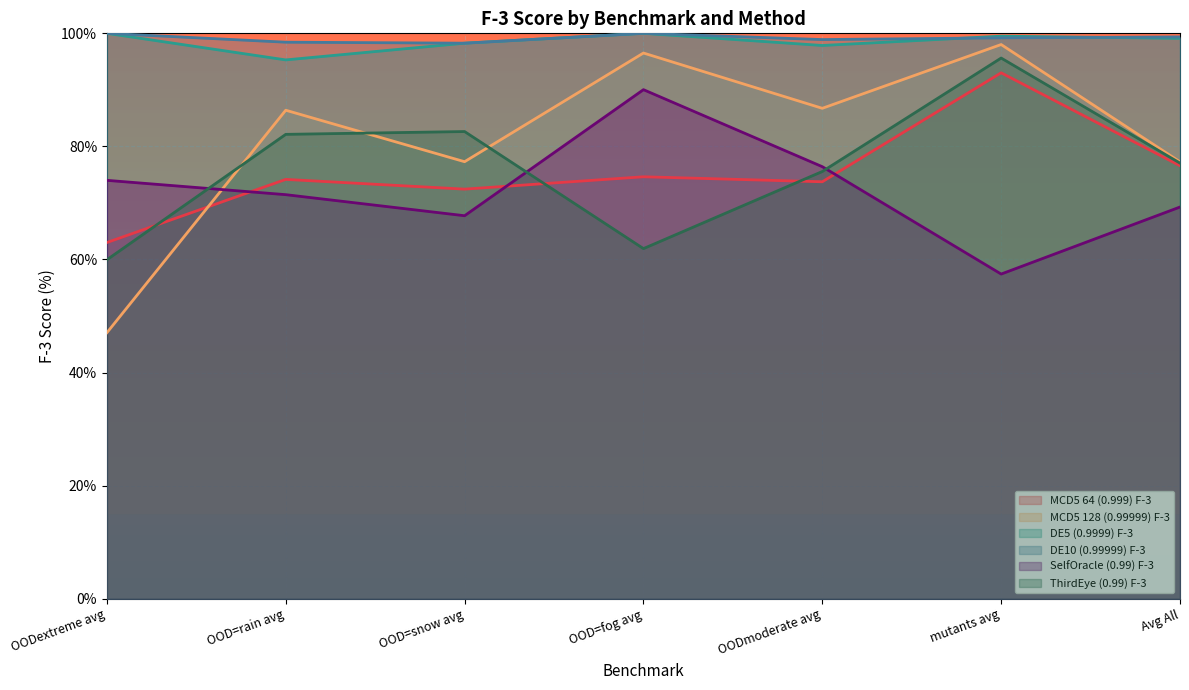

What is the sum of the MCD5 128 (0.99999) F-3 values at mutants avg and OOD=fog avg?

194.5